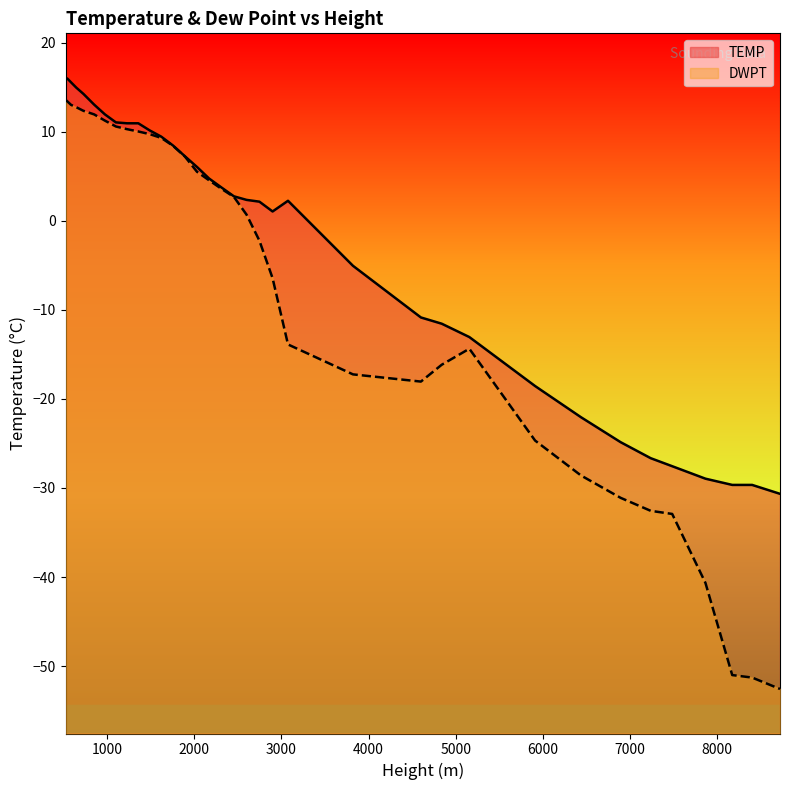

True or false: TEMP and DWPT intersect in this chart.

False